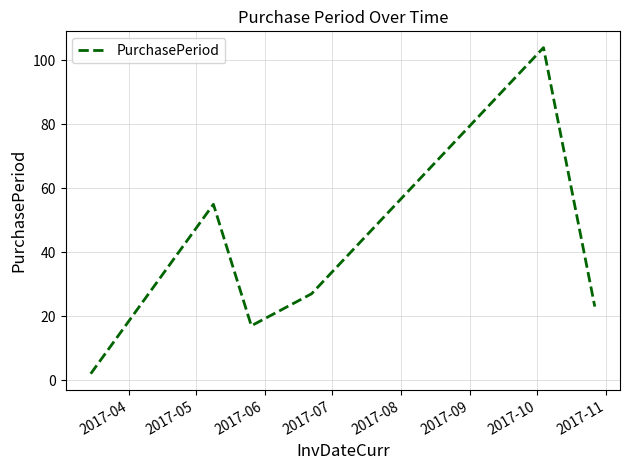

Count the number of data series in this chart.

1